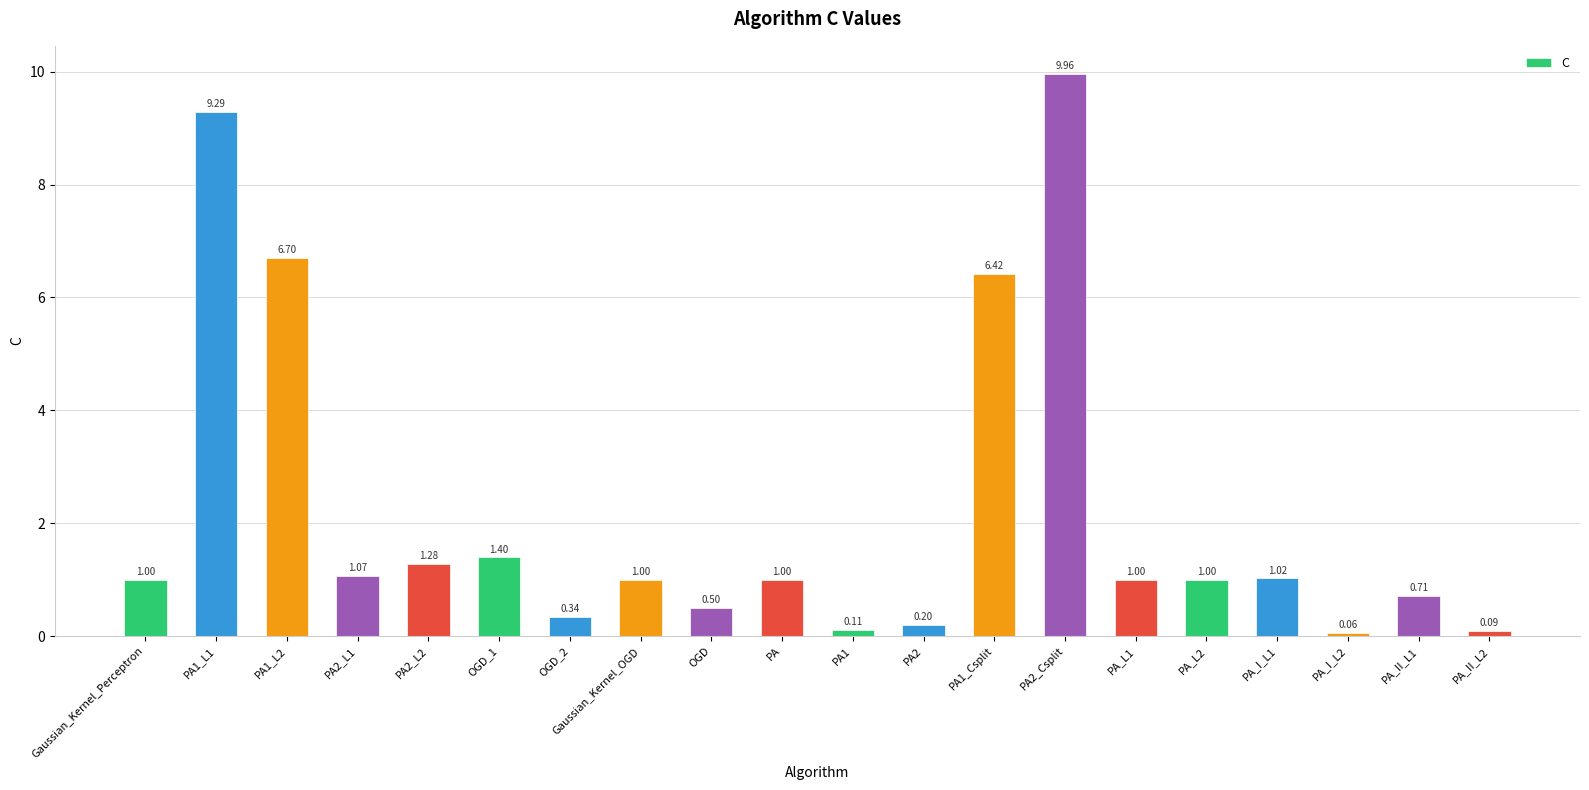

What is the average value?

2.2